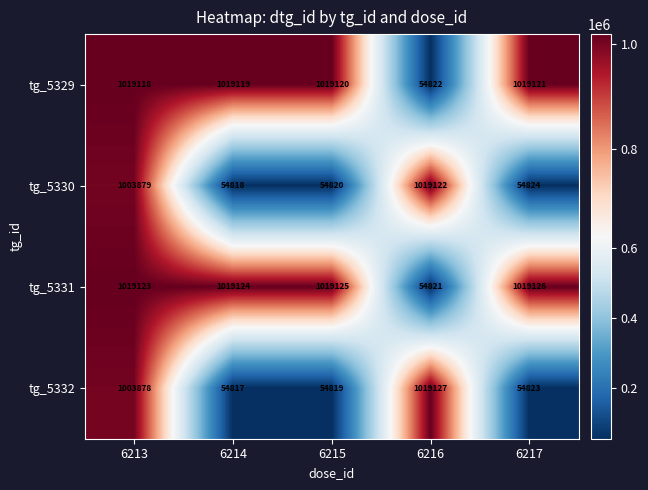

Reading left to right, list all the values displayed in this chart.

tg_5329: 6213=1019118	6214=1019119	6215=1019120	6216=54822	6217=1019121
tg_5330: 6213=1003879	6214=54818	6215=54820	6216=1019122	6217=54824
tg_5331: 6213=1019123	6214=1019124	6215=1019125	6216=54821	6217=1019126
tg_5332: 6213=1003878	6214=54817	6215=54819	6216=1019127	6217=54823